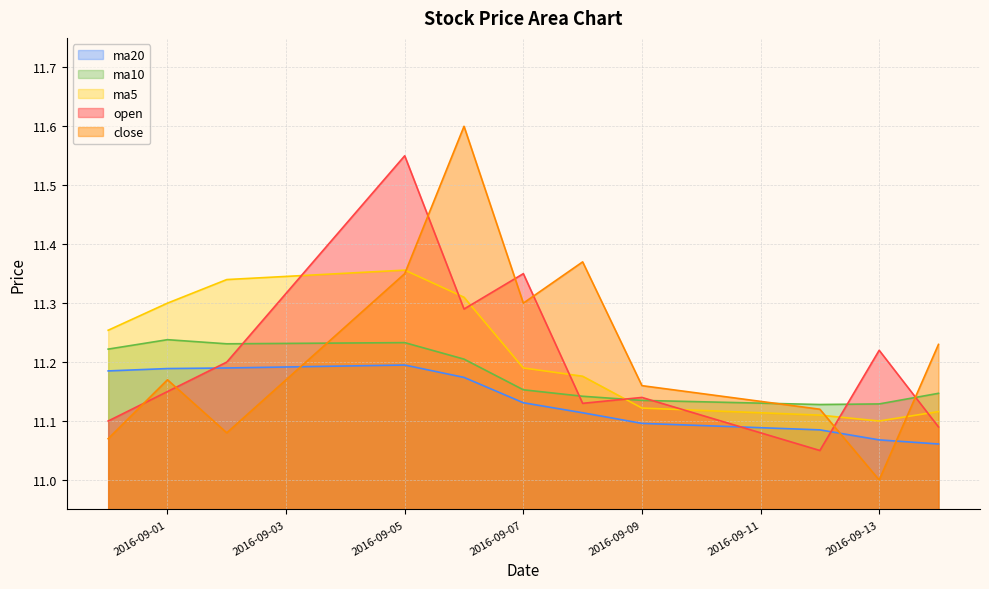

What are all the series names shown in the legend?

ma20, ma10, ma5, open, close